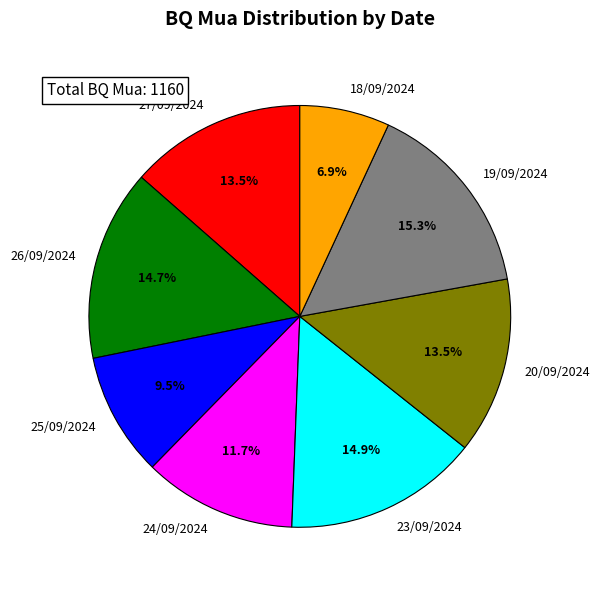

Which has a higher value, 26/09/2024 or 25/09/2024?

26/09/2024